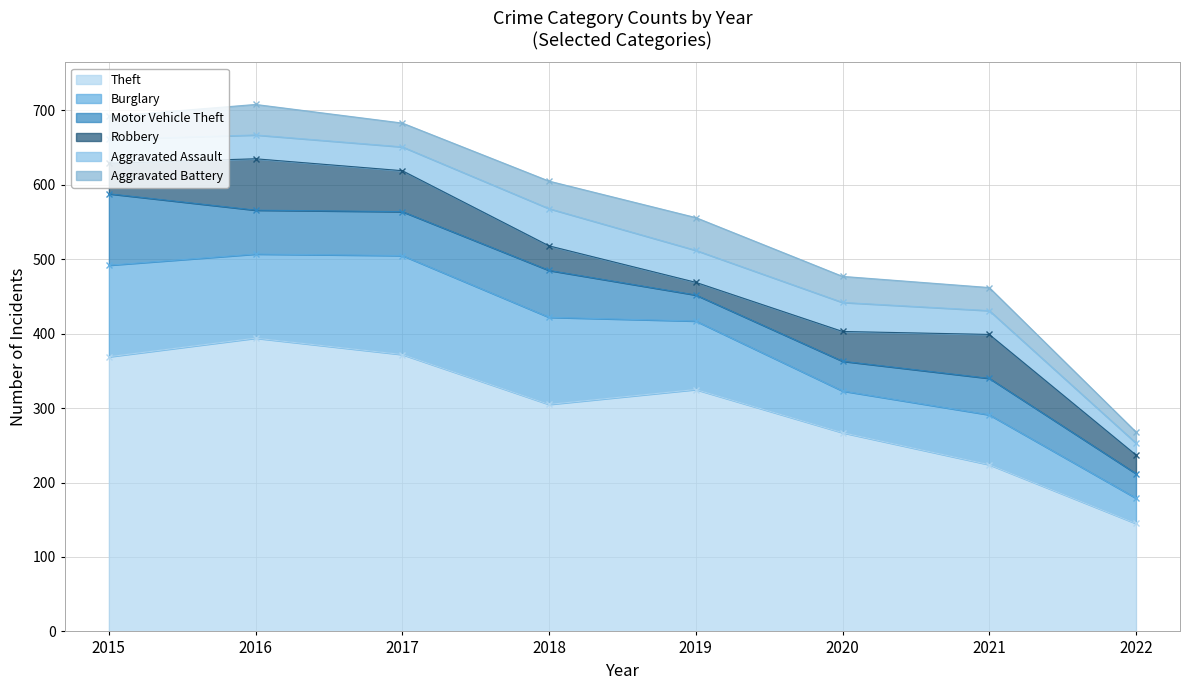

Which series has the largest total across all categories?

Theft